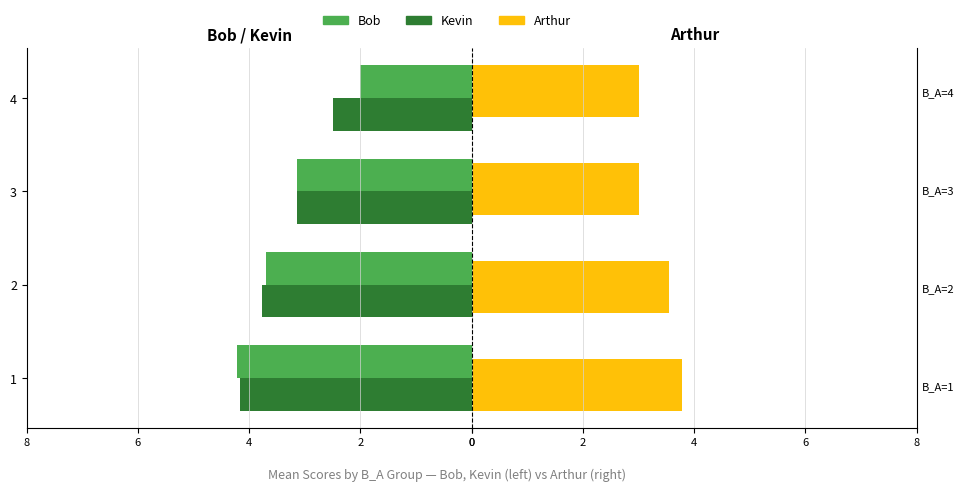

Which series has the widest spread of values?

Bob